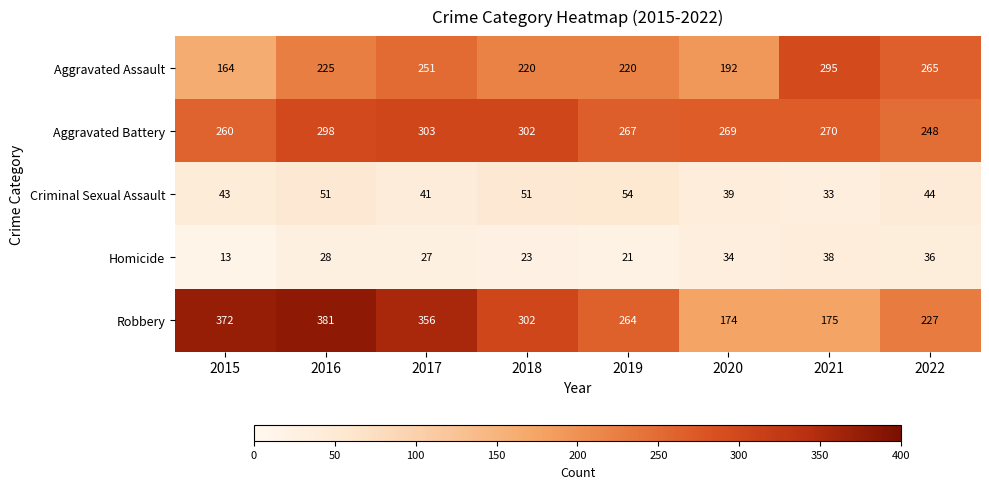

Where does the Criminal Sexual Assault series first go above 44?

2016